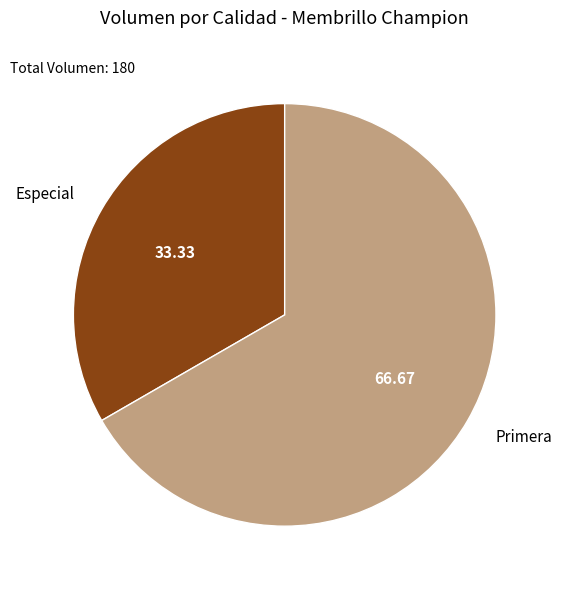

Is there any slice that represents more than half of the pie?

Yes